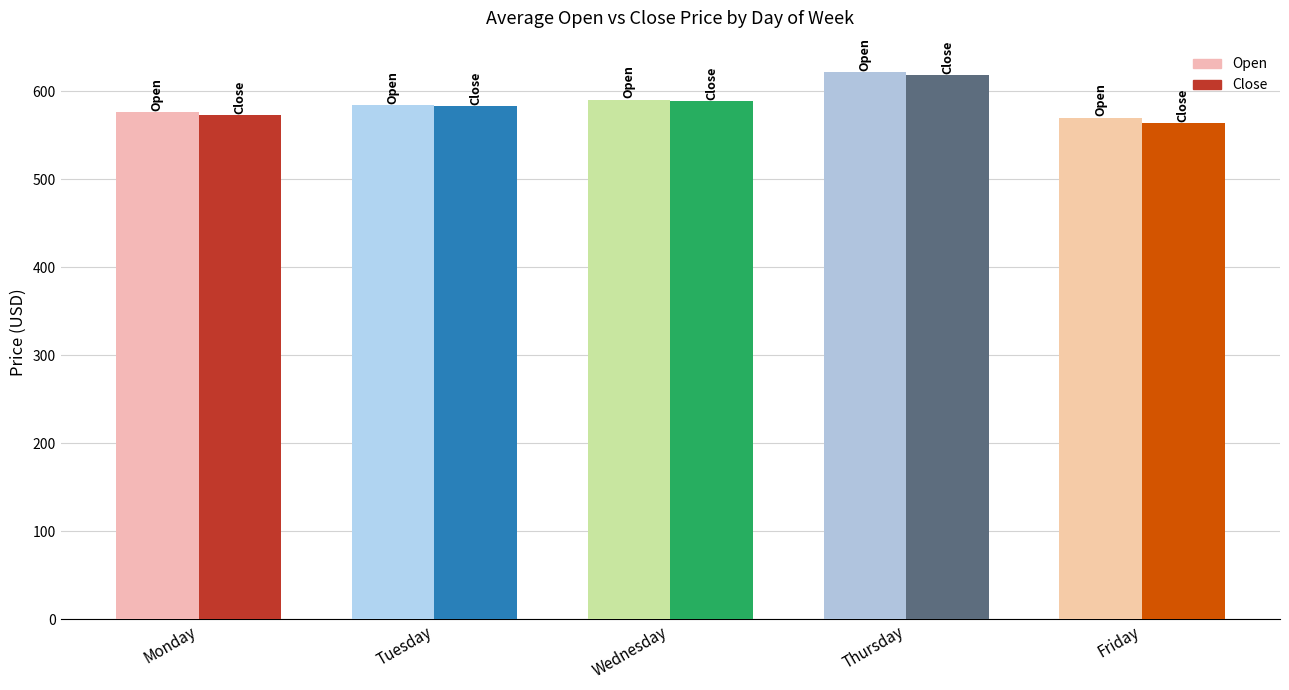

What is the total value across all series at Tuesday?

1167.4